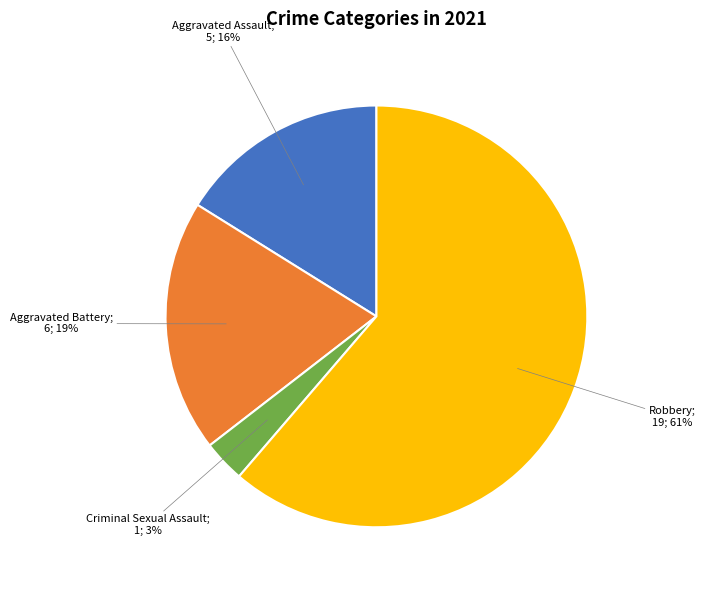

What is the smallest slice in the pie chart?

Criminal Sexual Assault